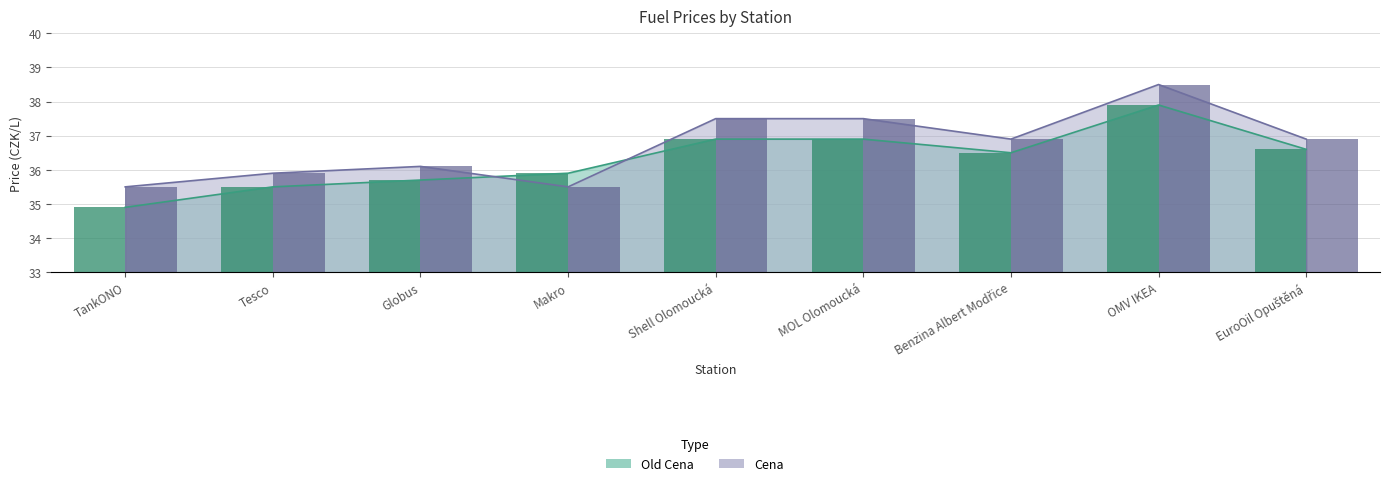

What value does the Old Cena (bar) series have at Shell Olomoucká?

36.9